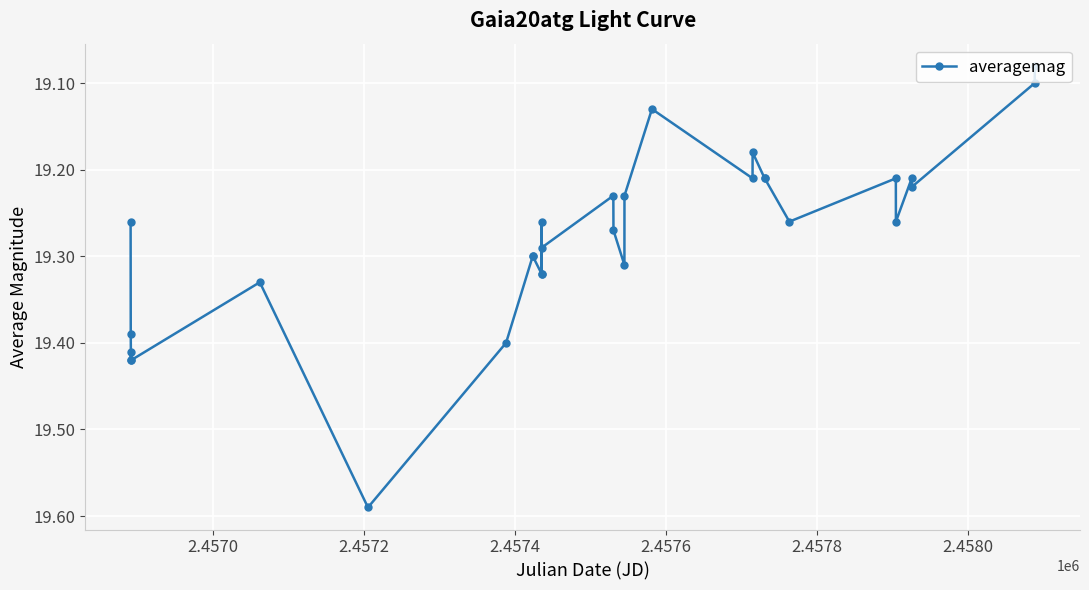

Does the chart display data point markers on the line(s)?

Yes